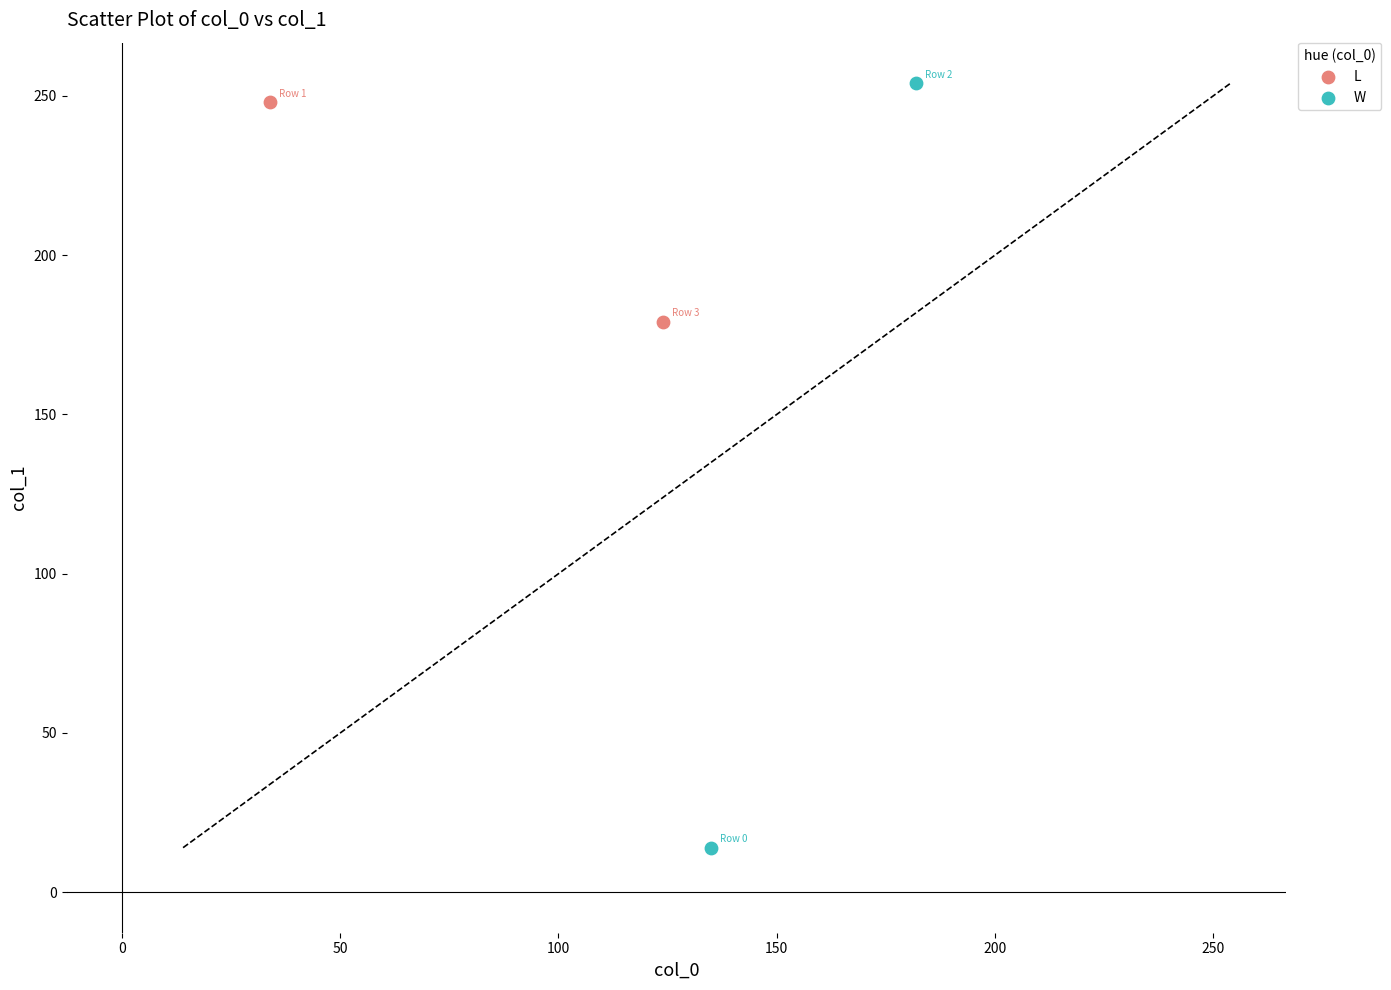

Which series reaches the maximum Y coordinate?

W